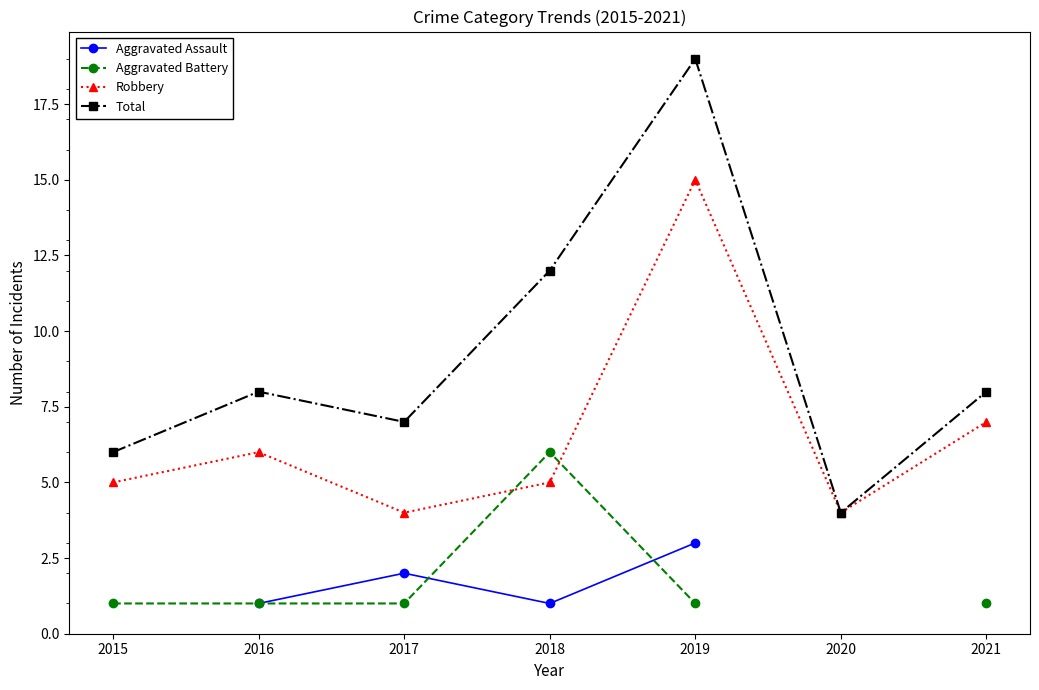

At which category does Aggravated Battery reach its first local peak?

2018